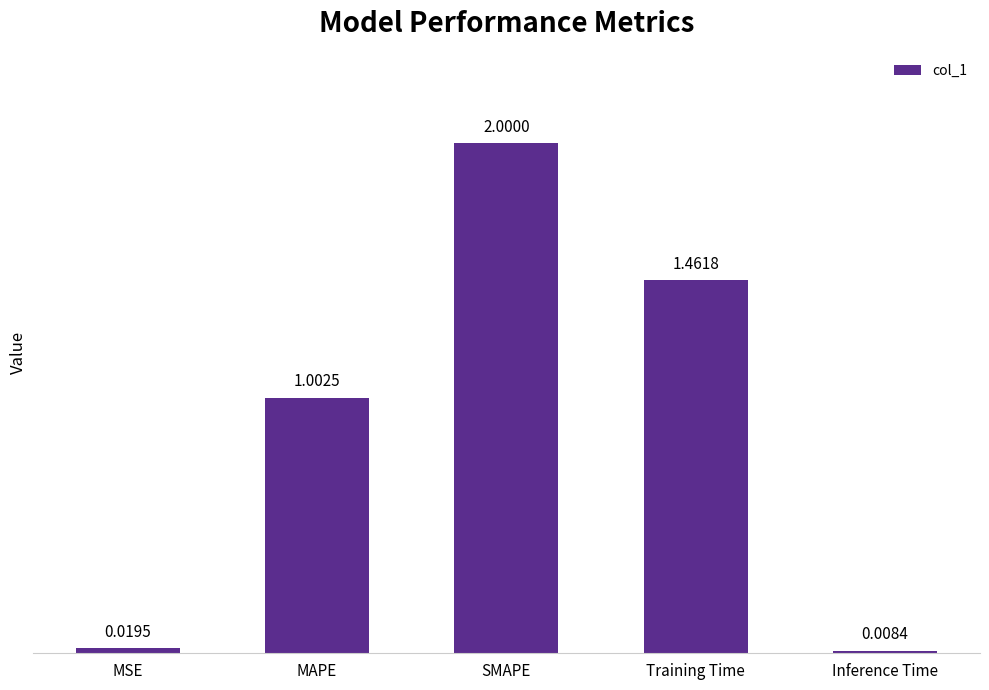

What is the label of the 3rd bar from the left?

SMAPE